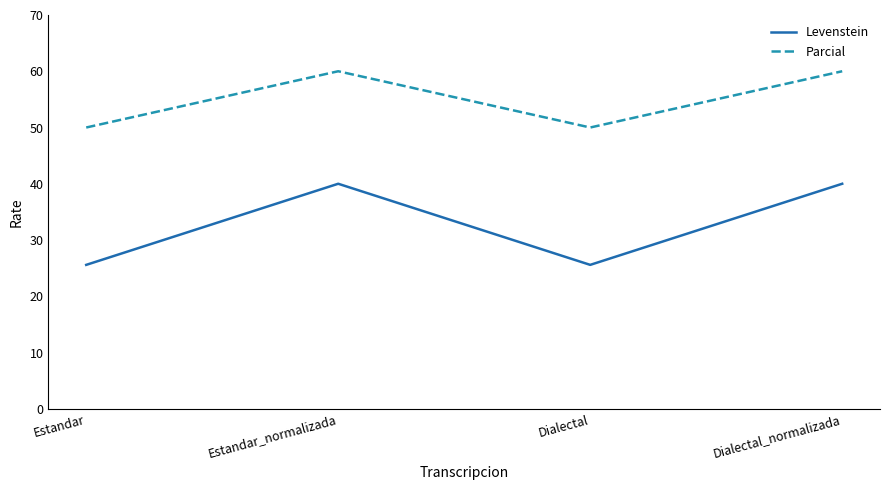

The value of Parcial at Dialectal is 50.0. True or false?

True